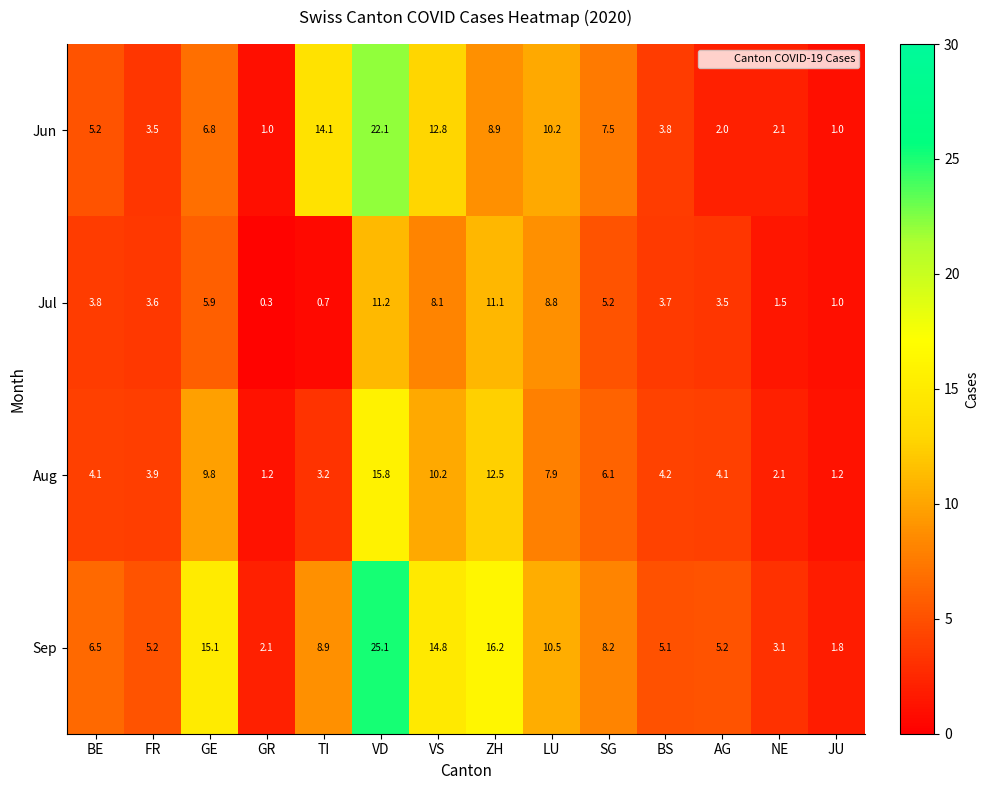

At which label is Jun closest to 11?

LU